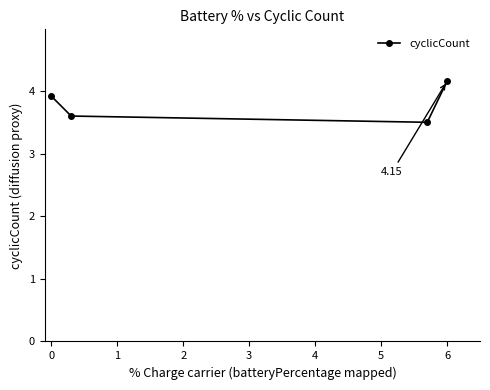

How many values are between 3 and 4?

3